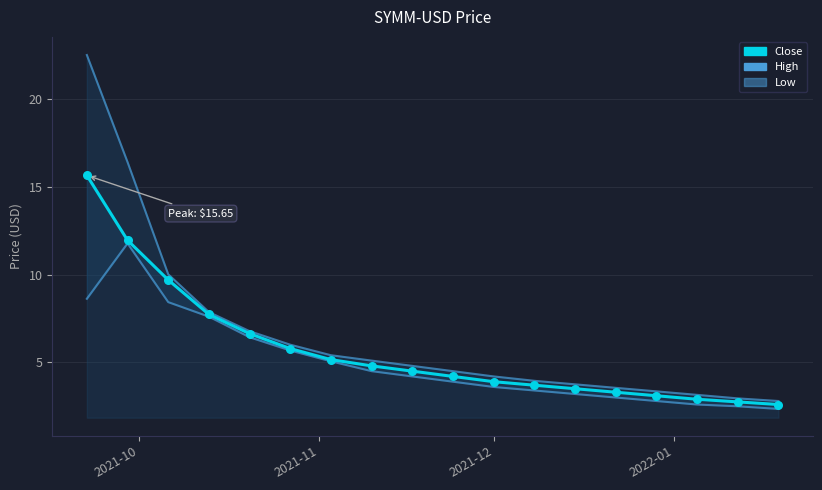

Which series has the widest spread of Y values?

High